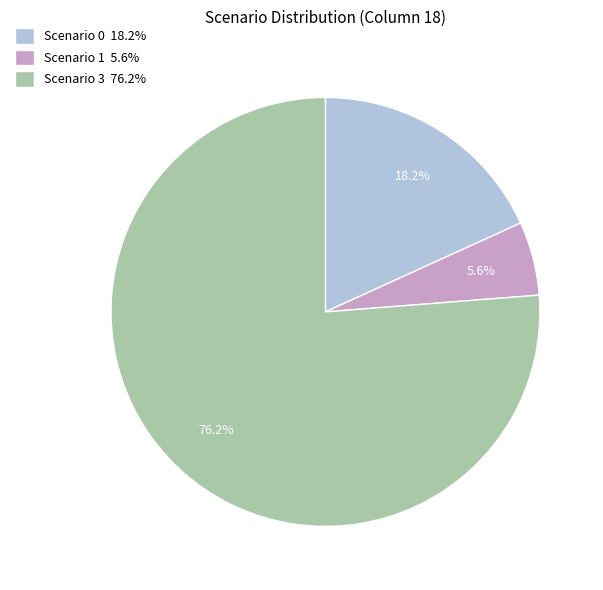

What is the total percentage of Scenario 0 18.2% and Scenario 3 76.2%?

94.4%